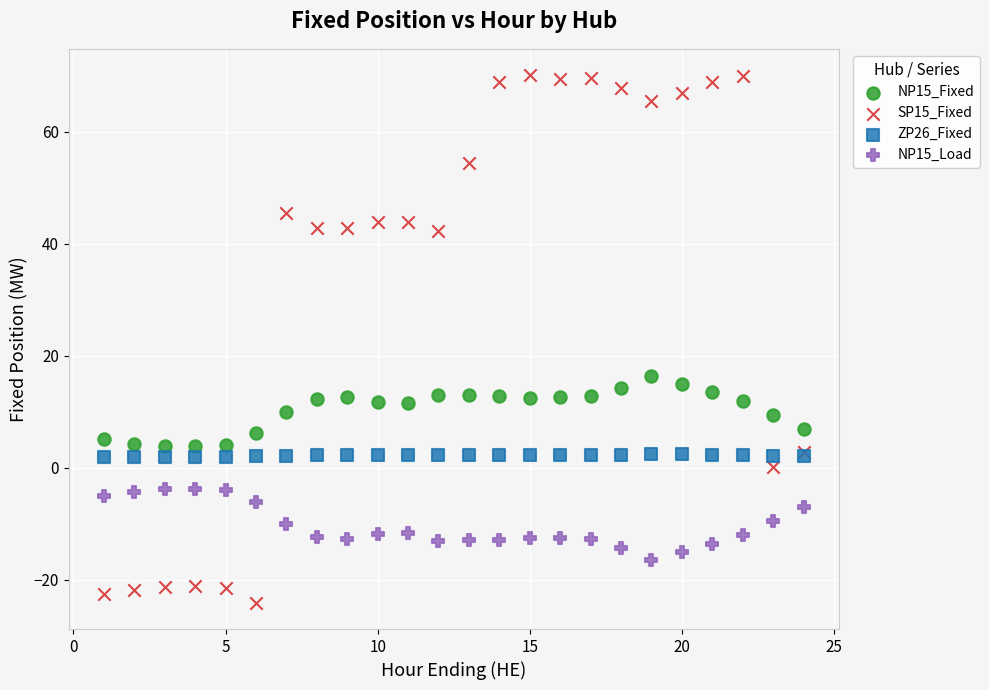

Which series has the largest Y range (max minus min)?

SP15_Fixed